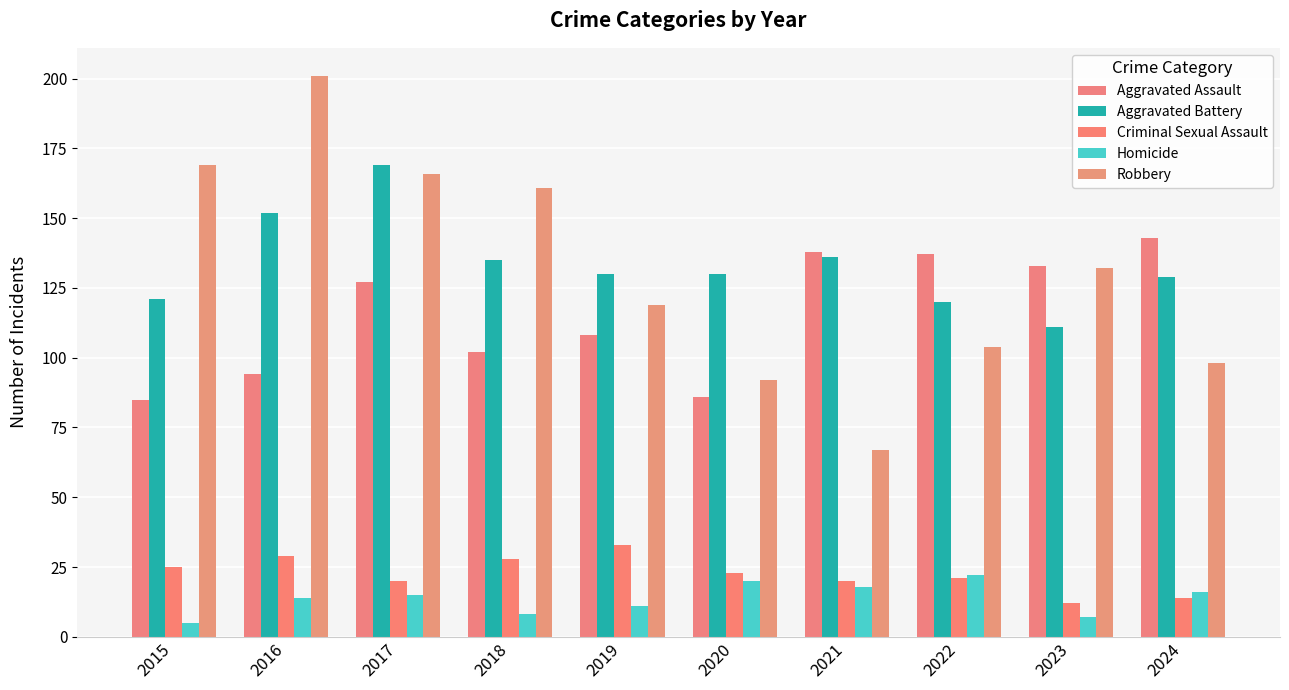

The value of Aggravated Battery at 2019 is 130. True or false?

True